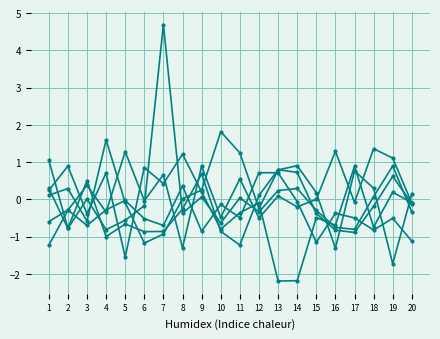

Count the number of categories in the chart.

20